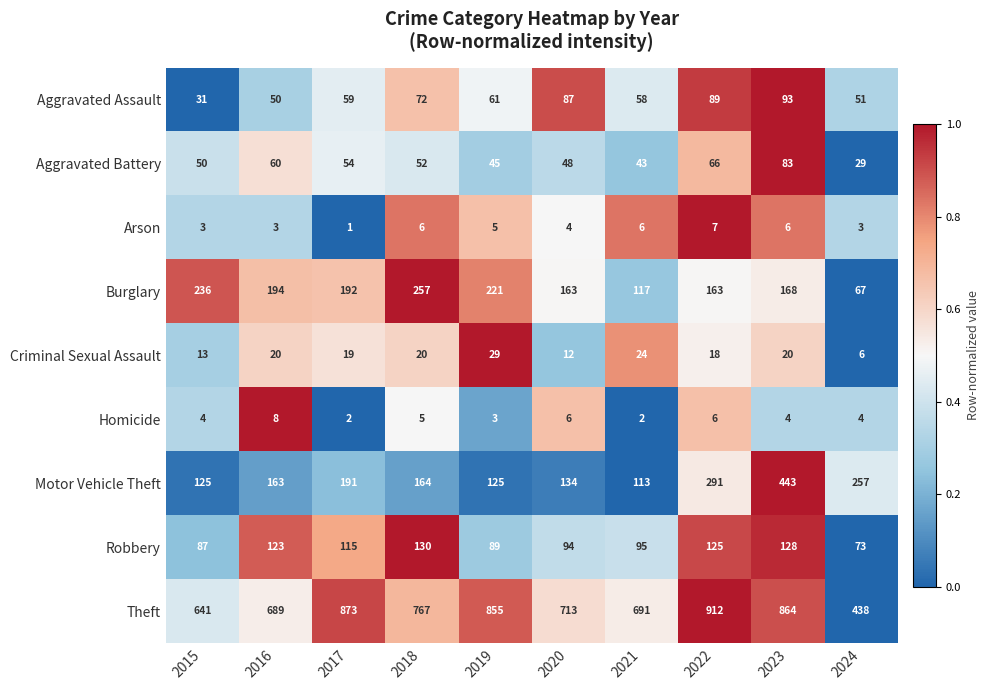

What is the total value across all series at 2020?

1261